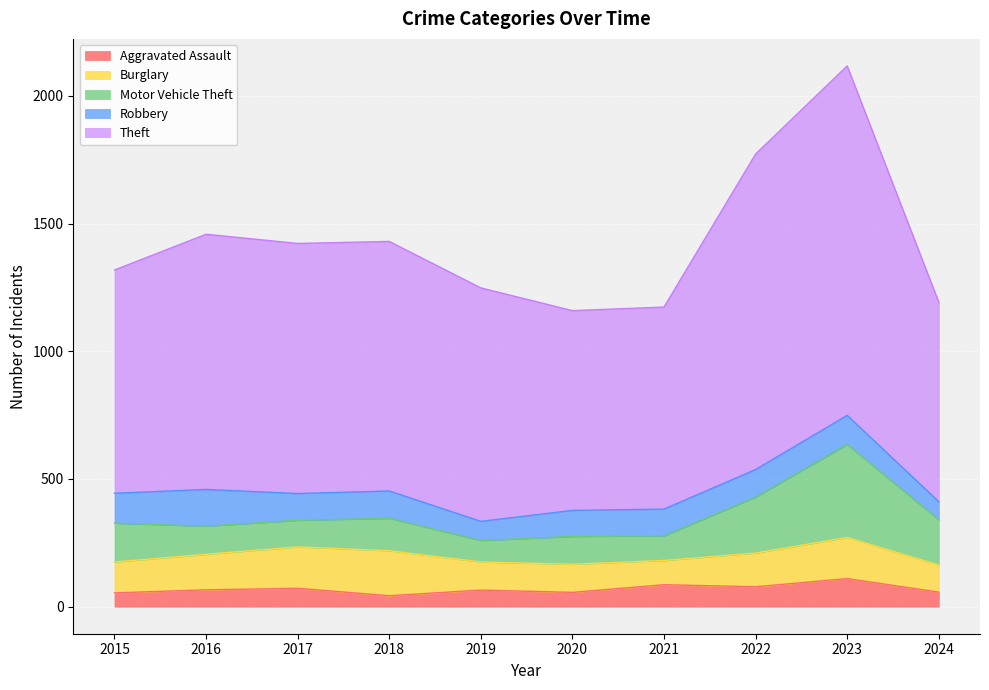

Count the number of categories in the chart.

10